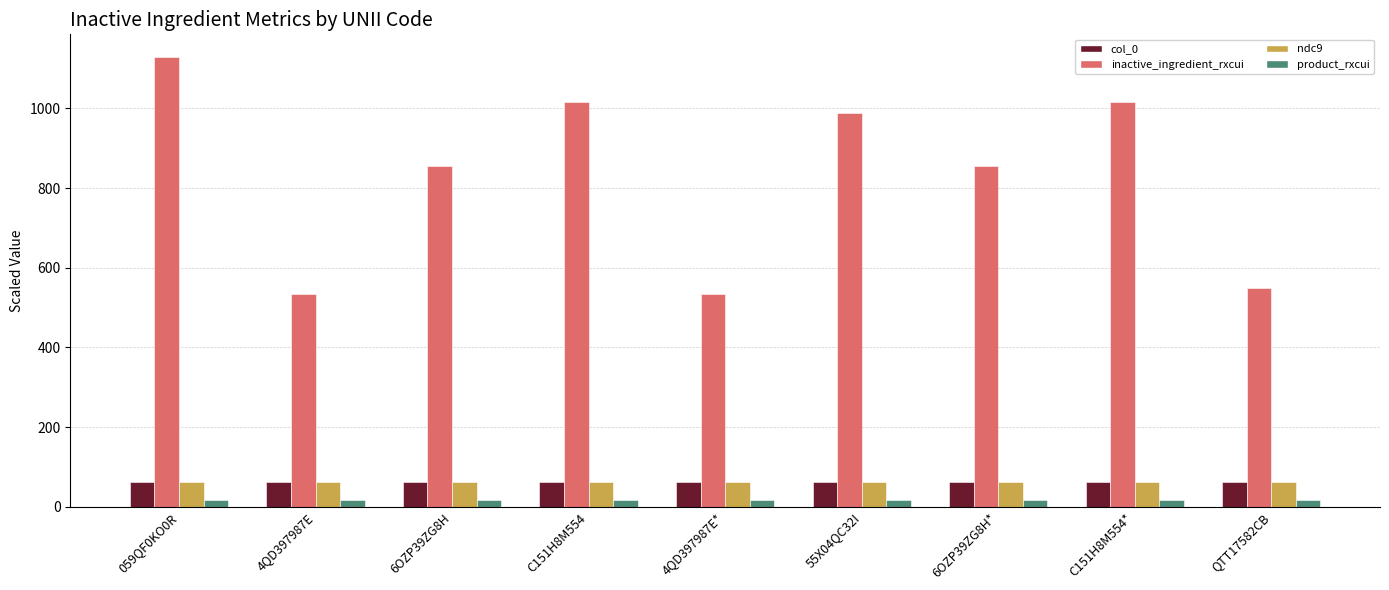

Is it true that ndc9 equals 104.1 at C151H8M554*?

False